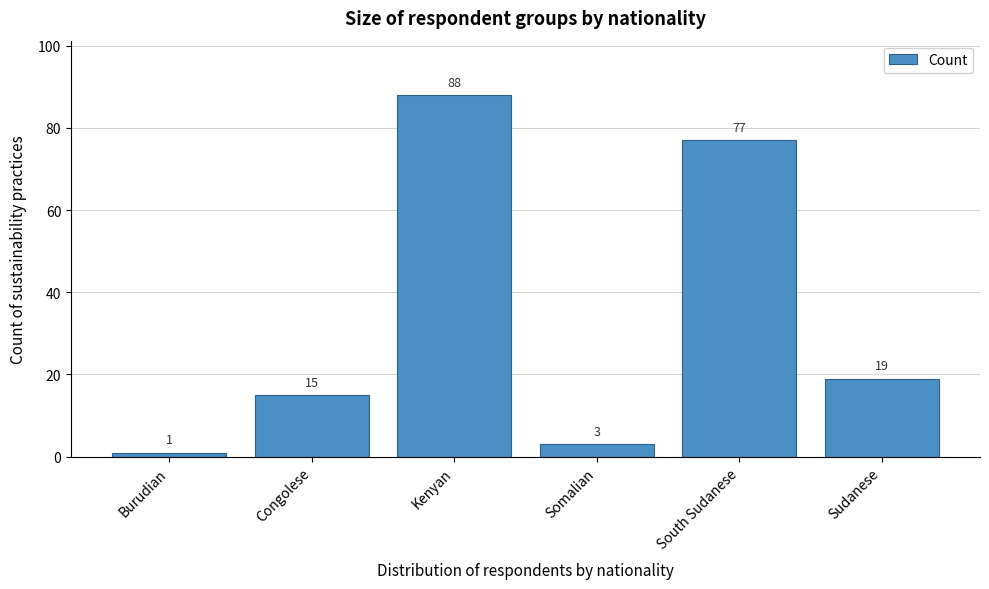

Reading right to left, what are all the values shown in this chart?

19	77	3	88	15	1